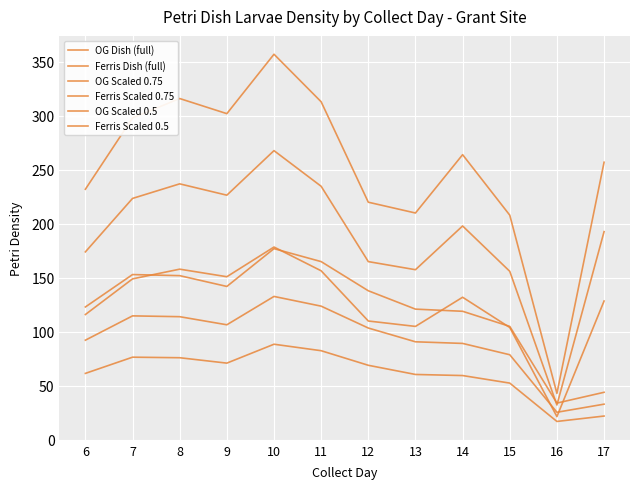

How many lines are shown in the chart?

6